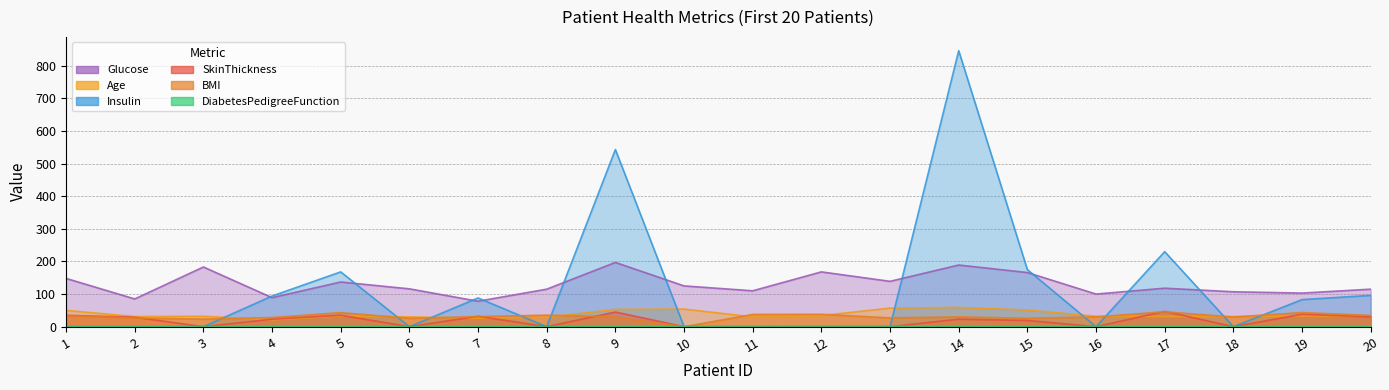

Is the value of SkinThickness at 17 greater than the value of DiabetesPedigreeFunction at 18?

Yes